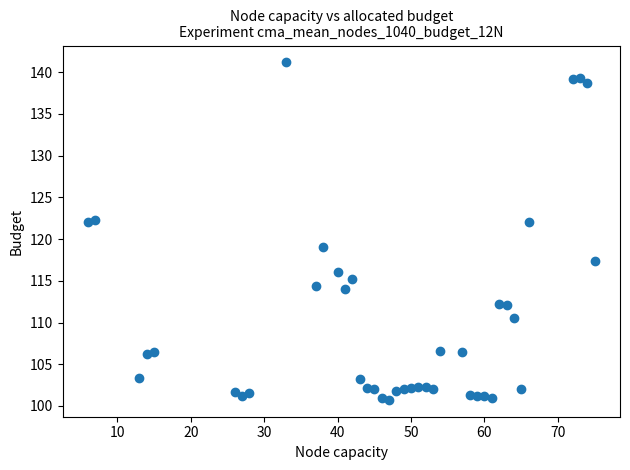

What Y value in the scatter plot is closest to 120?

119.0